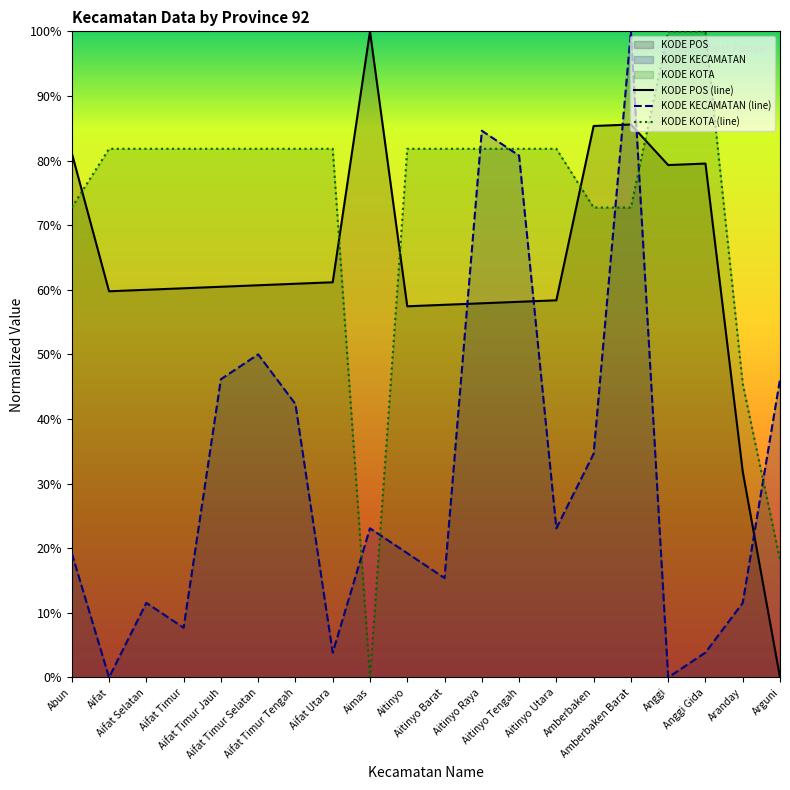

At which label does KODE KECAMATAN reach its peak?

Amberbaken Barat